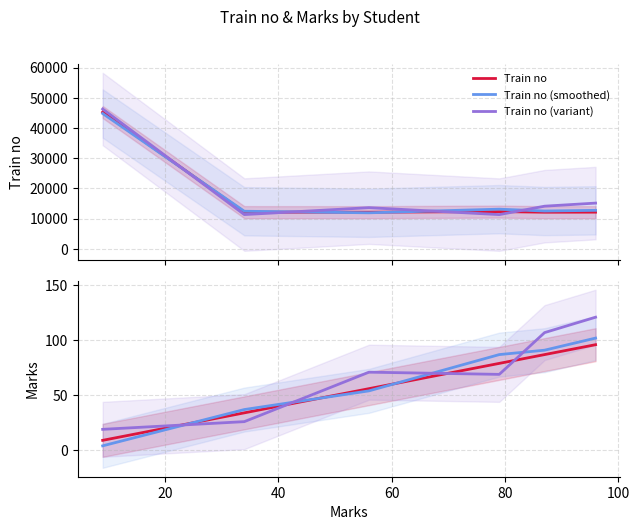

What is the maximum value for Train no (variant)?

46322